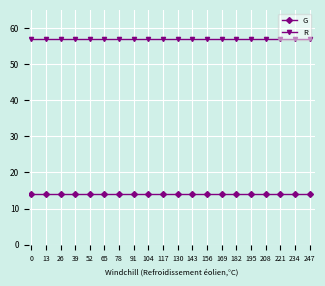

What is the value of the R point at the 16th from the left?

57